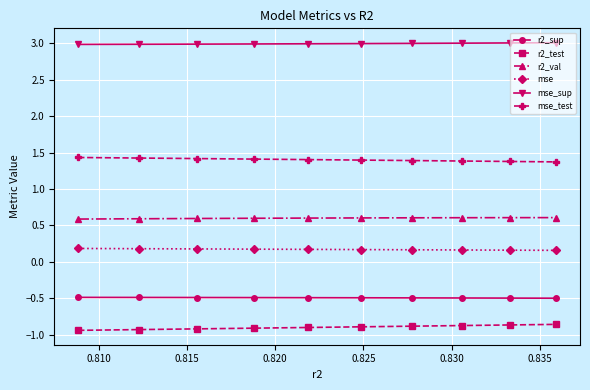

How many r2_val values are between 0 and 1?

10